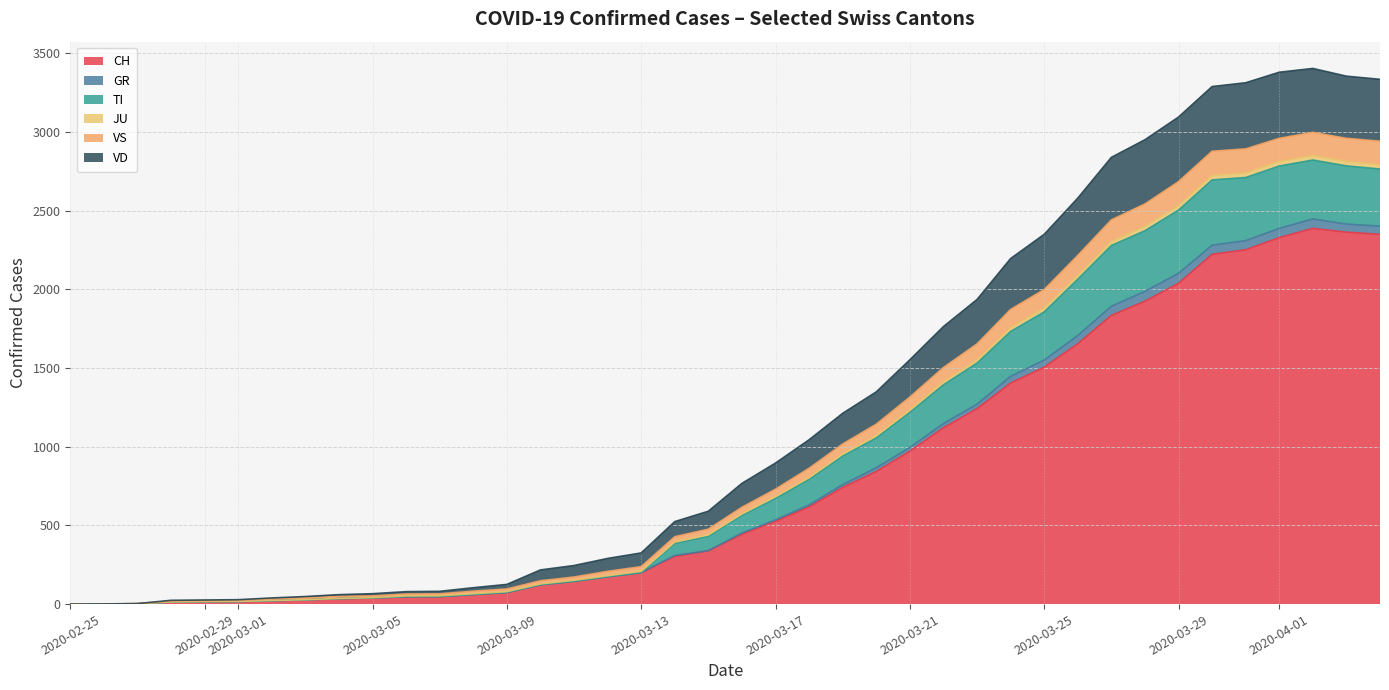

What is the highest value of the CH series?

2387